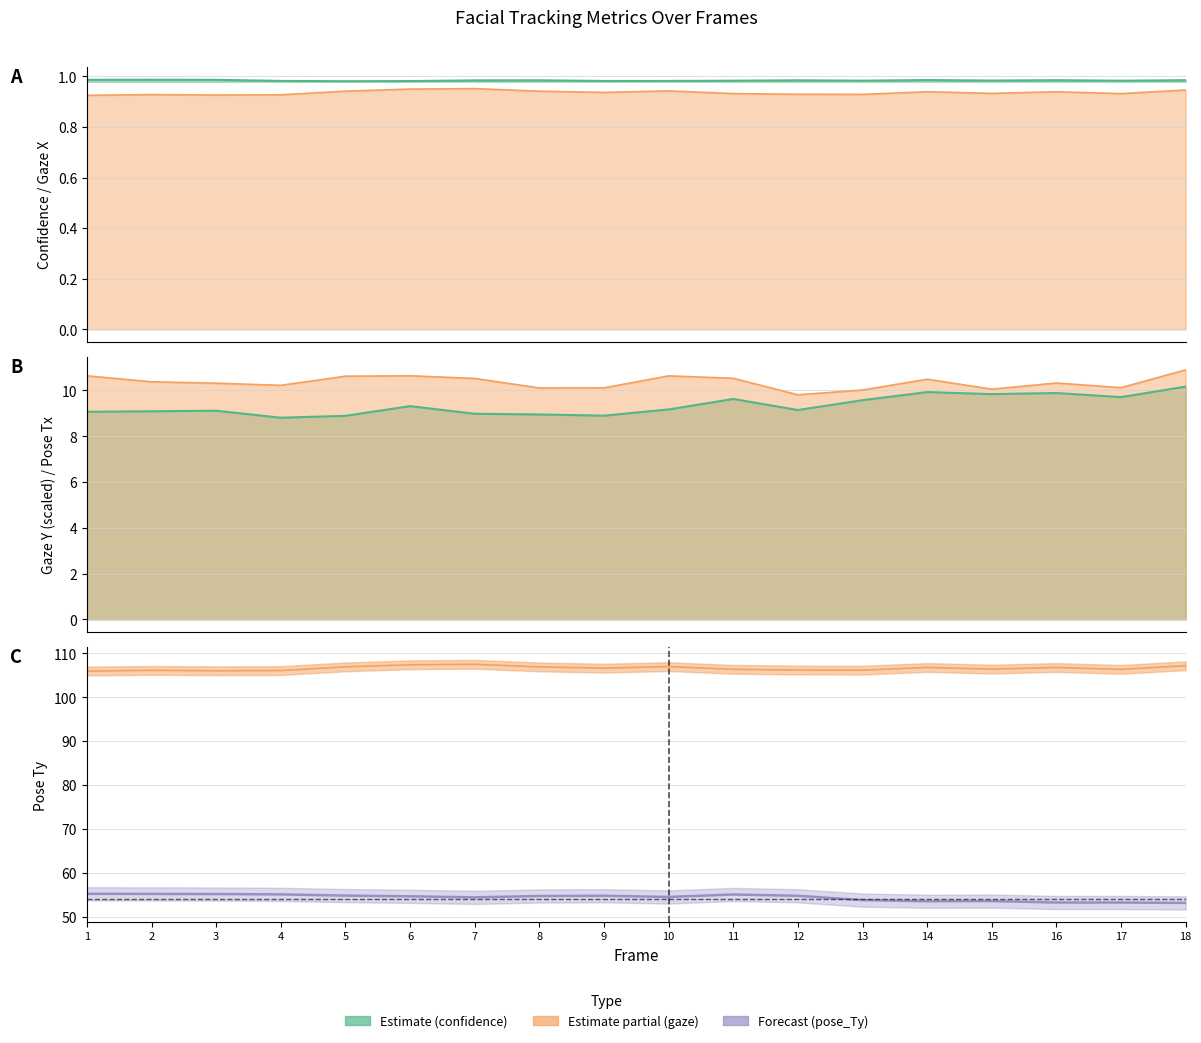

How many categories are shown in the chart?

18